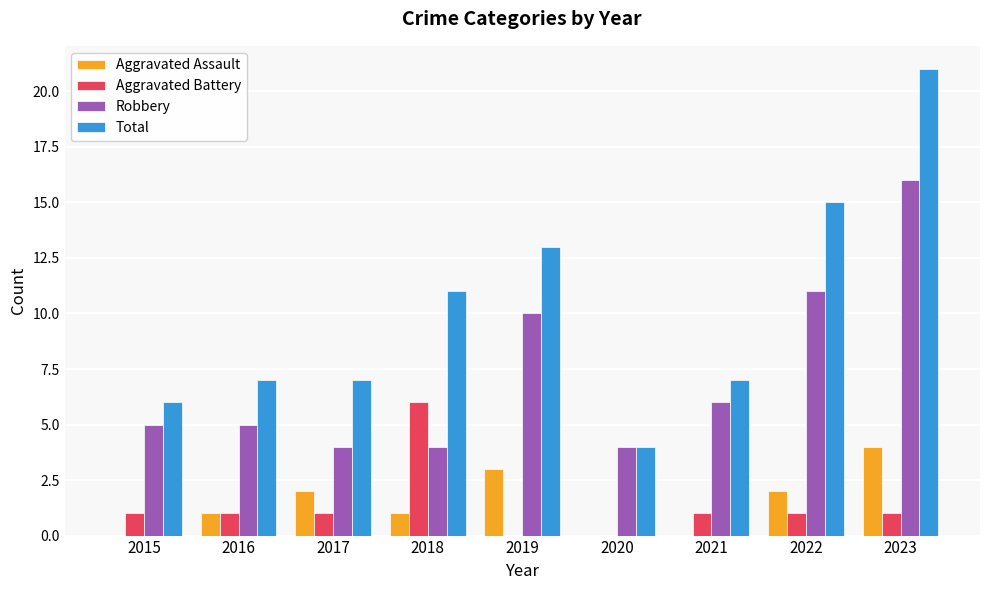

How many groups of bars are there?

9